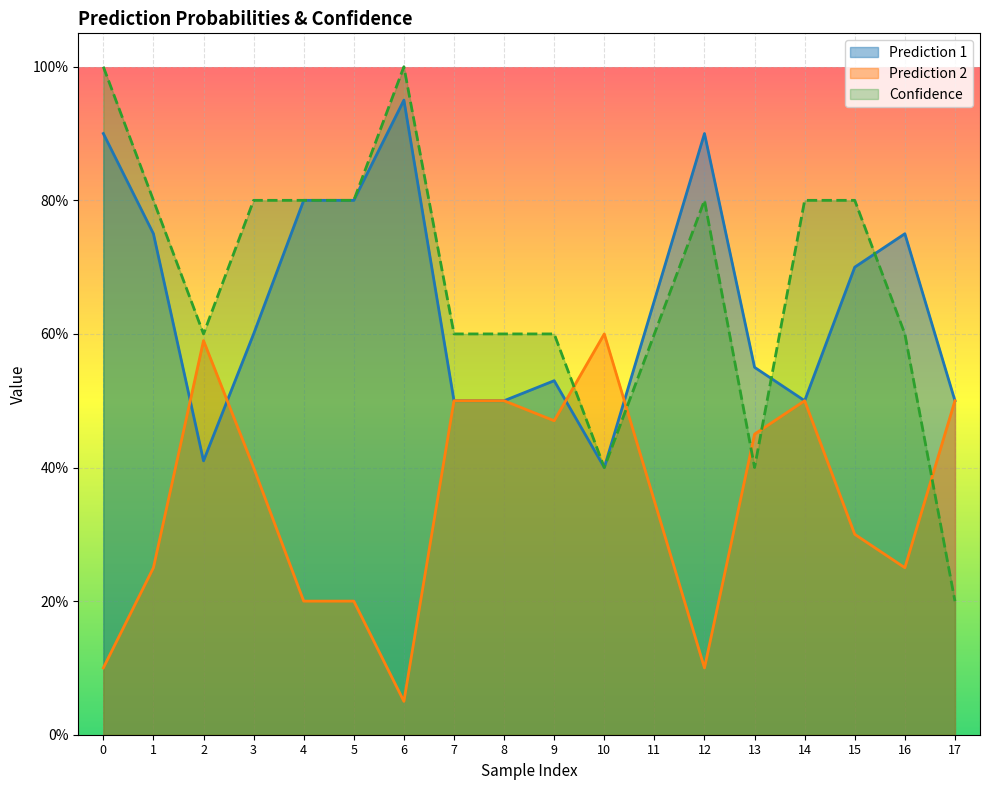

What is the total value across all series at 9?

1.6